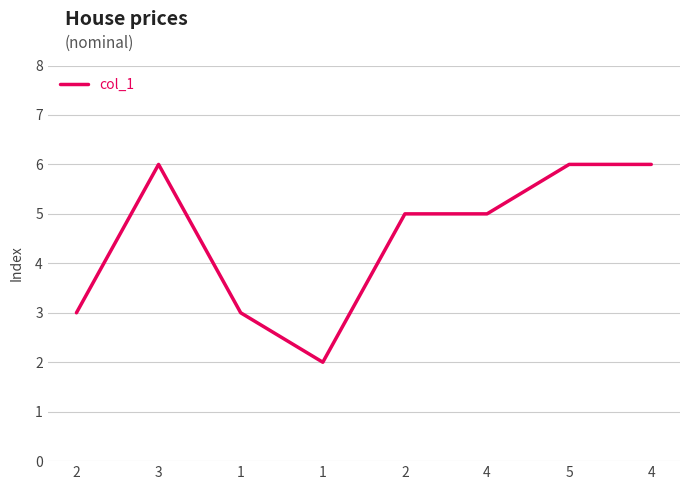

Reading left to right, extract all data points from this chart.

3	6	3	2	5	5	6	6